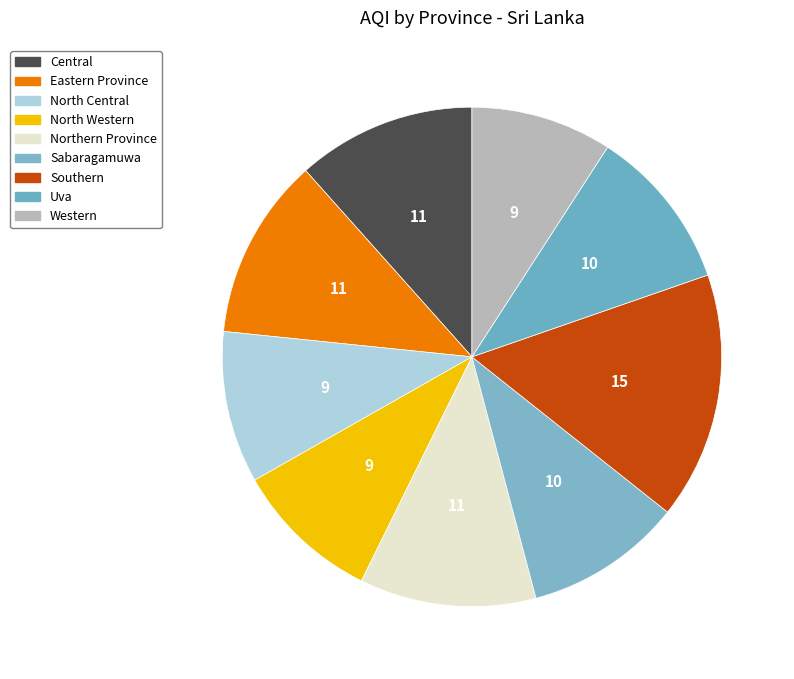

Which slice is the smallest?

Western